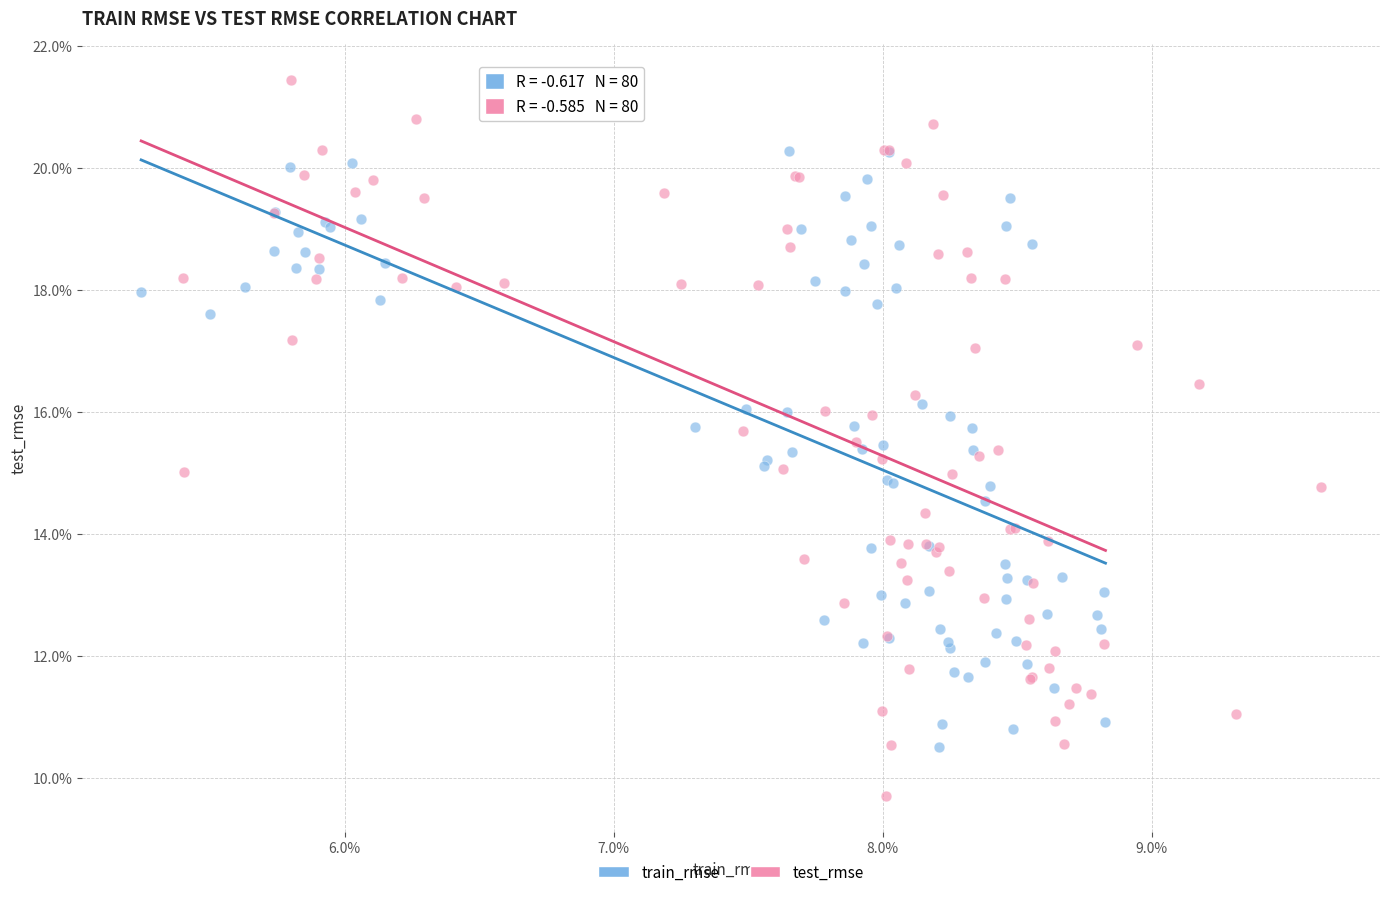

Which series has the largest Y range (max minus min)?

test_rmse